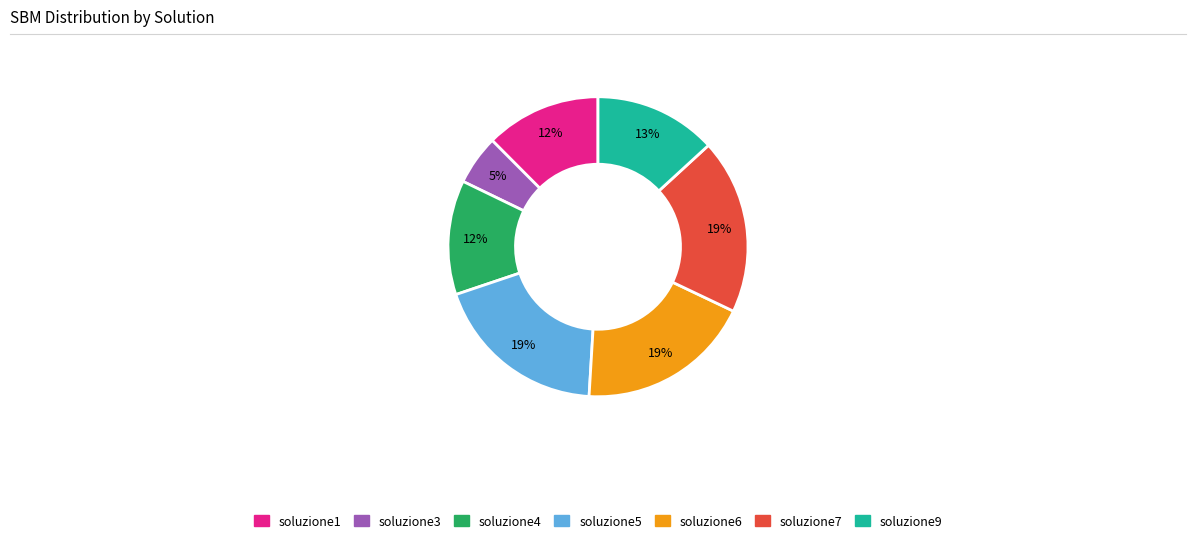

Is there any slice that represents more than half of the pie?

No